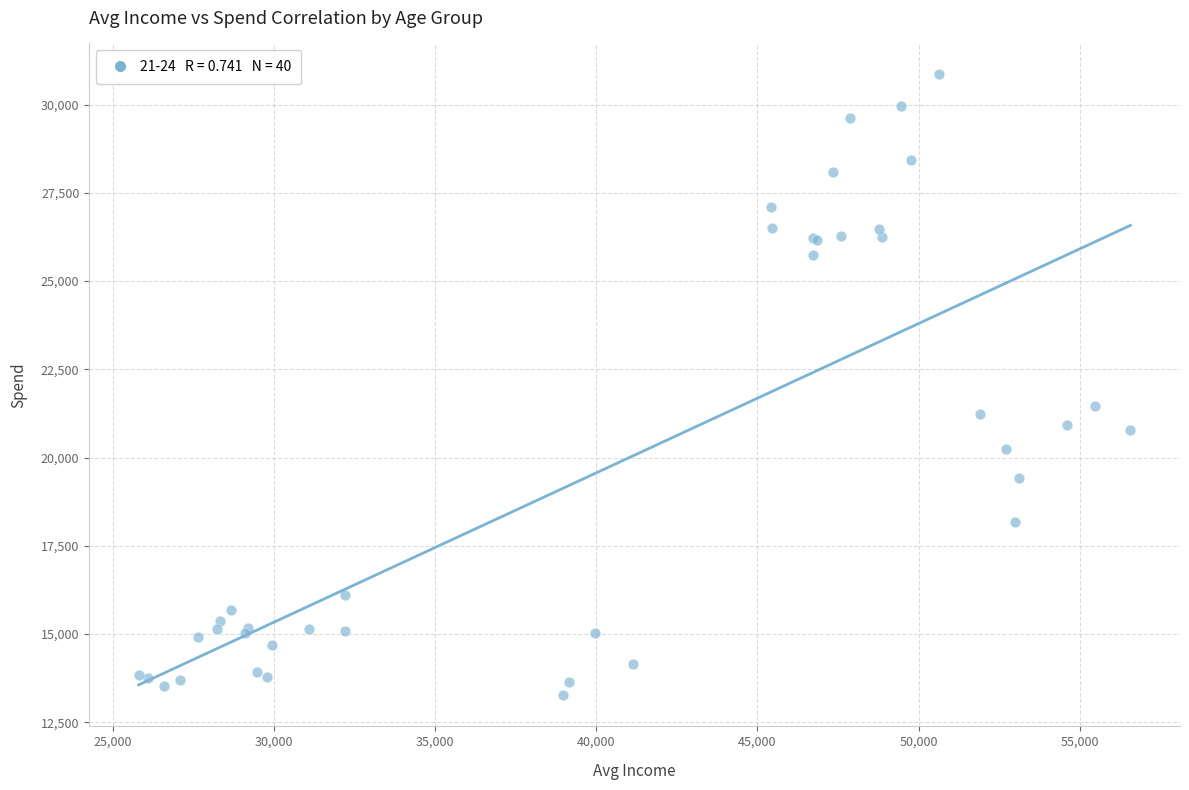

What Y value in the scatter plot is closest to 22058?

21464